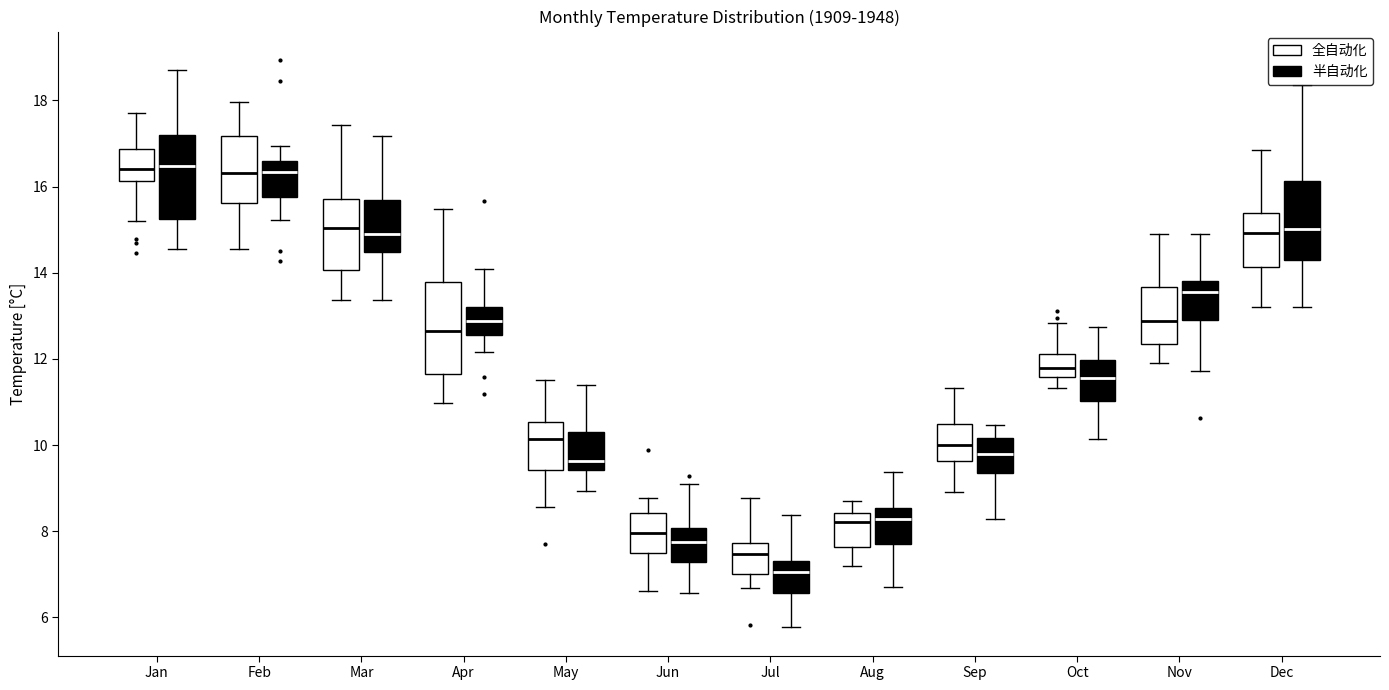

Where is the upper edge of the box for Dec (全自动化) on the y-axis? The values are not printed on the chart, so give them approximately, as read against the axis.

15.4